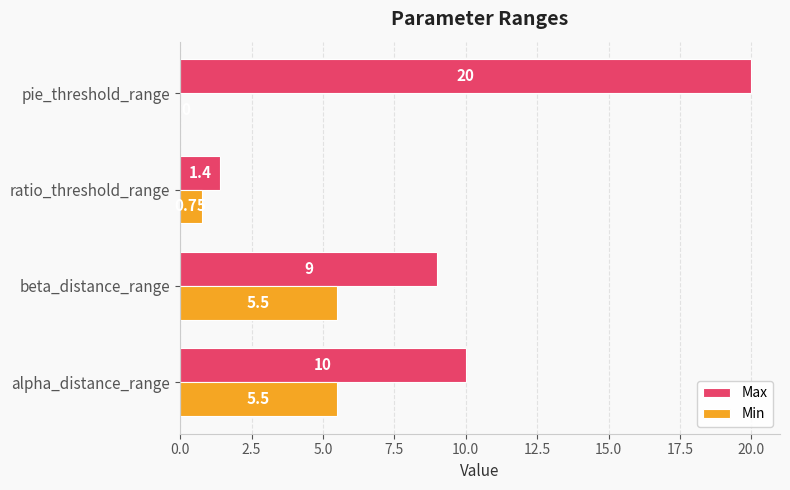

At which label is Min closest to 2?

ratio_threshold_range